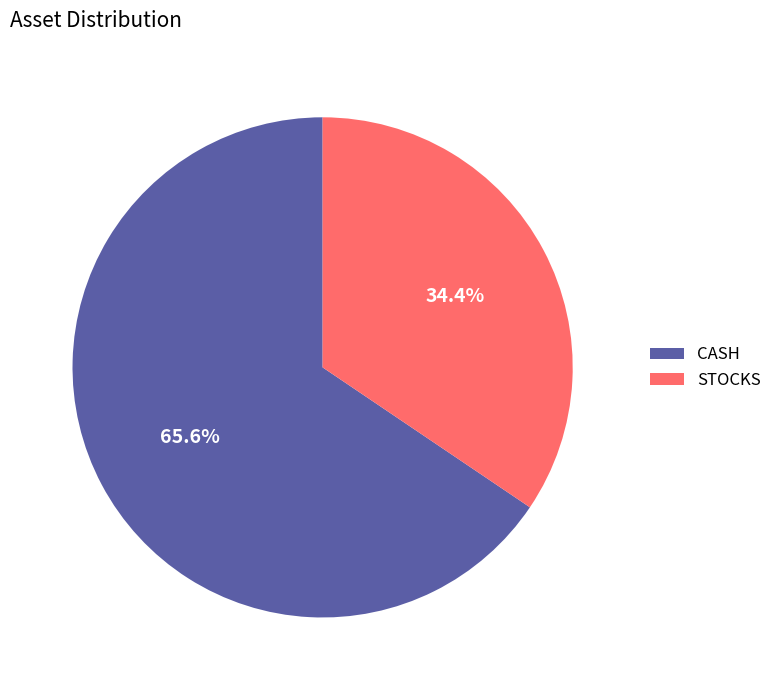

How many slices are in this pie chart?

2